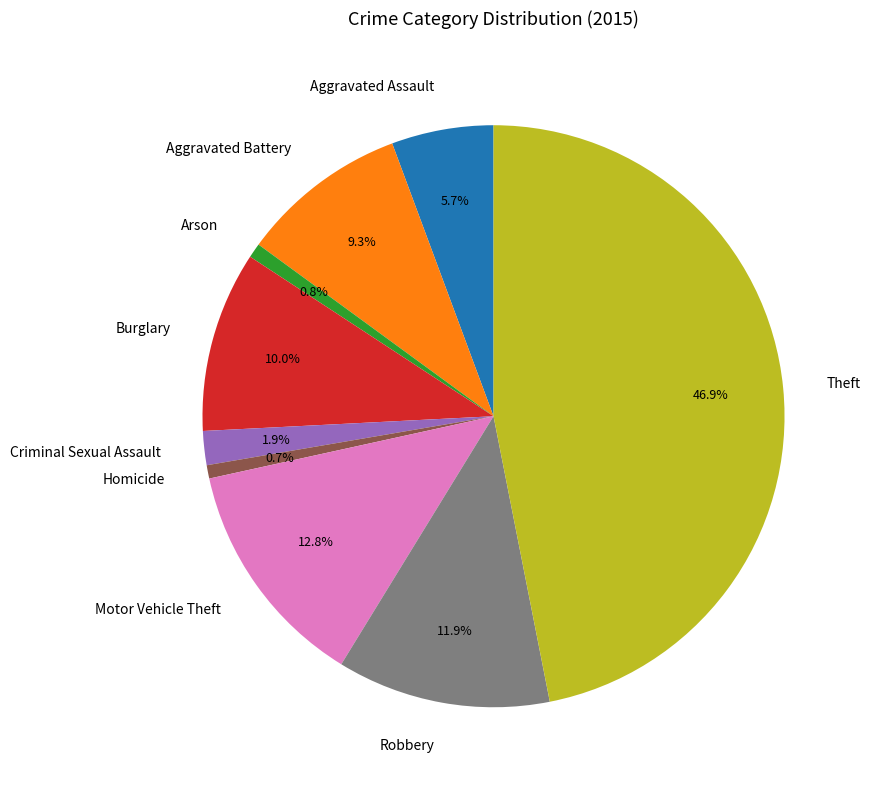

What is the largest slice in the pie chart?

Theft